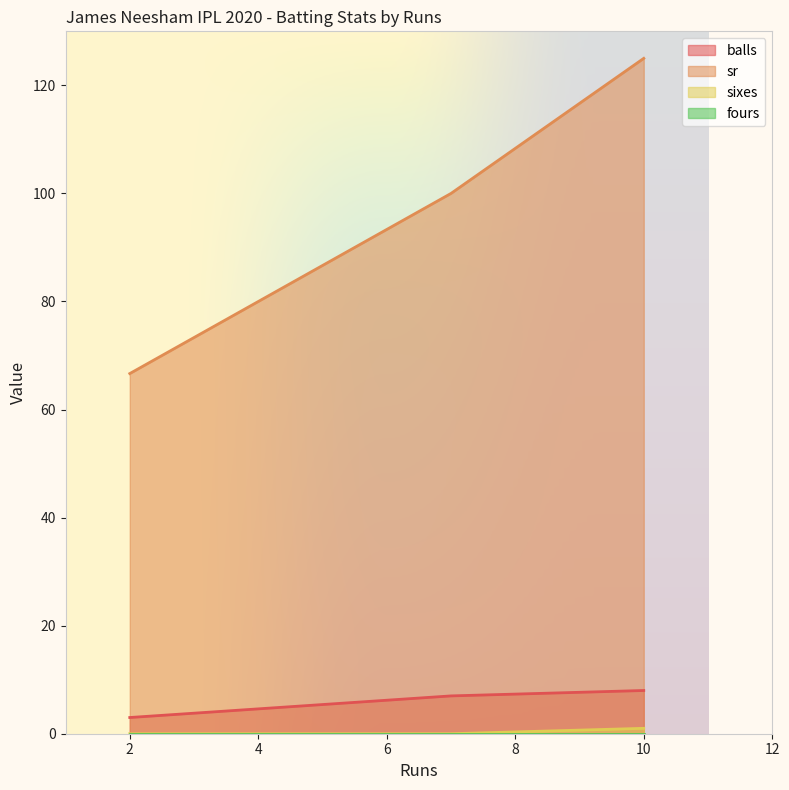

At which category is the sum across all series the highest?

10